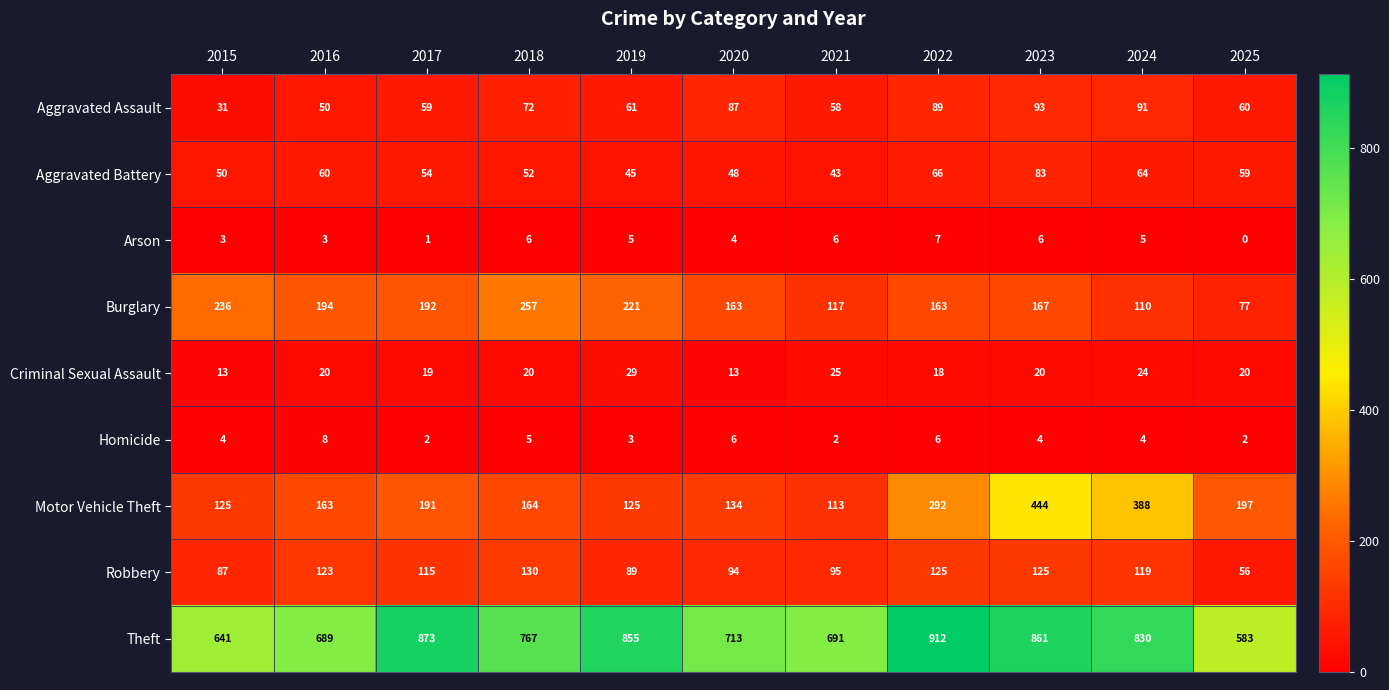

Which series has the largest total across all categories?

Theft